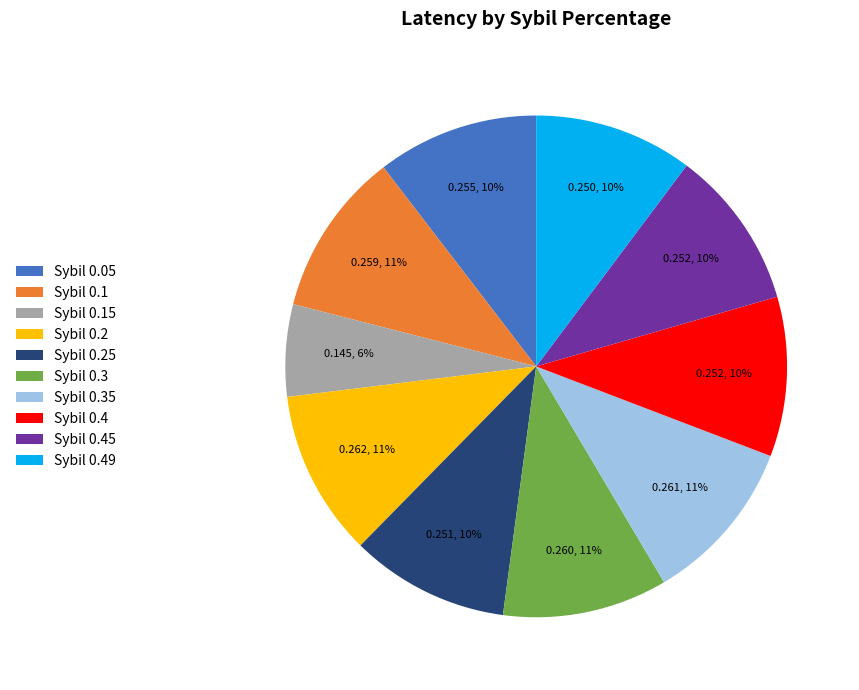

Is the sum of Sybil 0.15 and Sybil 0.49 greater than half?

No